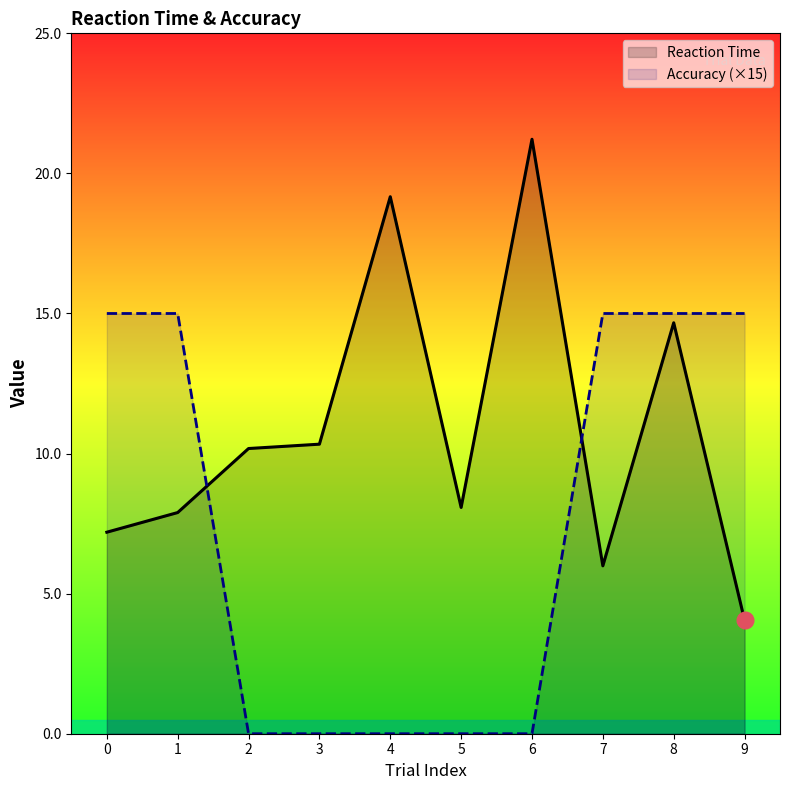

Reading left to right, list all the values displayed in this chart.

Reaction Time: 0=7.2	1=7.9	2=10.2	3=10.3	4=19.2	5=8.1	6=21.2	7=6.0	8=14.7	9=4.1
Accuracy (×15): 0=15.0	1=15.0	2=0.0	3=0.0	4=0.0	5=0.0	6=0.0	7=15.0	8=15.0	9=15.0